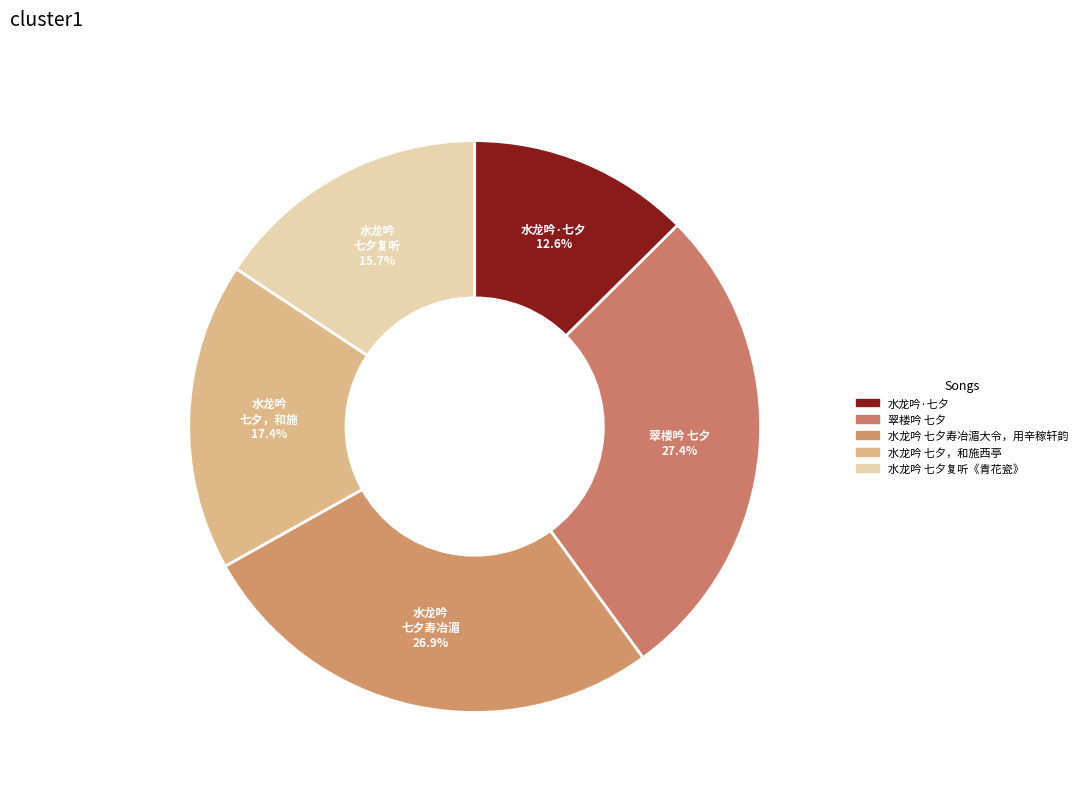

How many segments does this pie chart have?

5